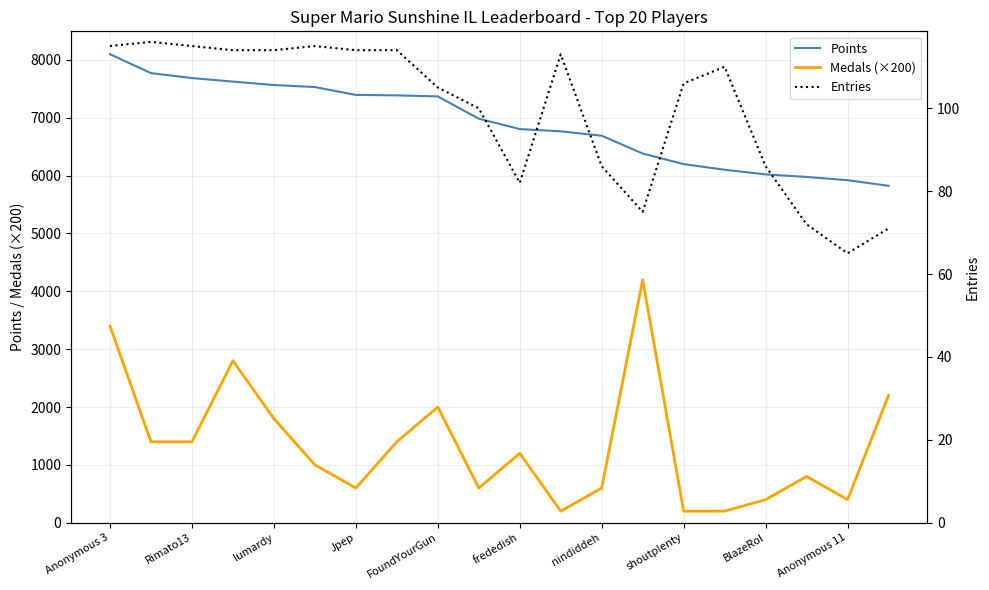

Reading left to right, extract all data points from this chart.

Points: 8099	7772	7686	7625	7566	7531	7395	7387	7369	6984	6805	6765	6690	6382	6199	6101	6021	5977	5921	5824
Medals (×200): 3400	1400	1400	2800	1800	1000	600	1400	2000	600	1200	200	600	4200	200	200	400	800	400	2200
Entries: 115	116	115	114	114	115	114	114	105	100	82	113	86	75	106	110	86	72	65	71